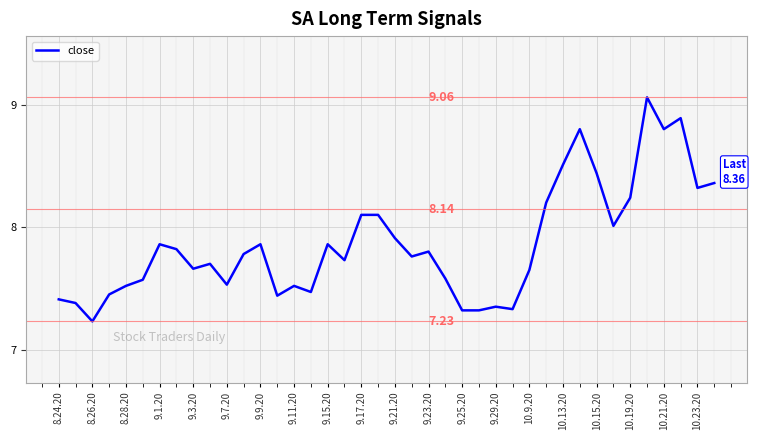

What is the difference between the maximum and minimum values?

1.8